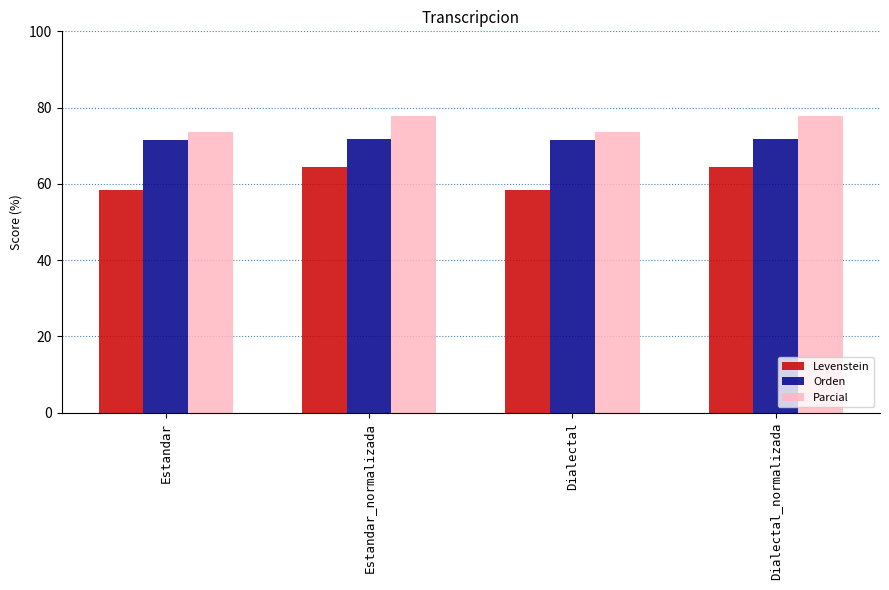

What is the sum of all Parcial values?

302.9